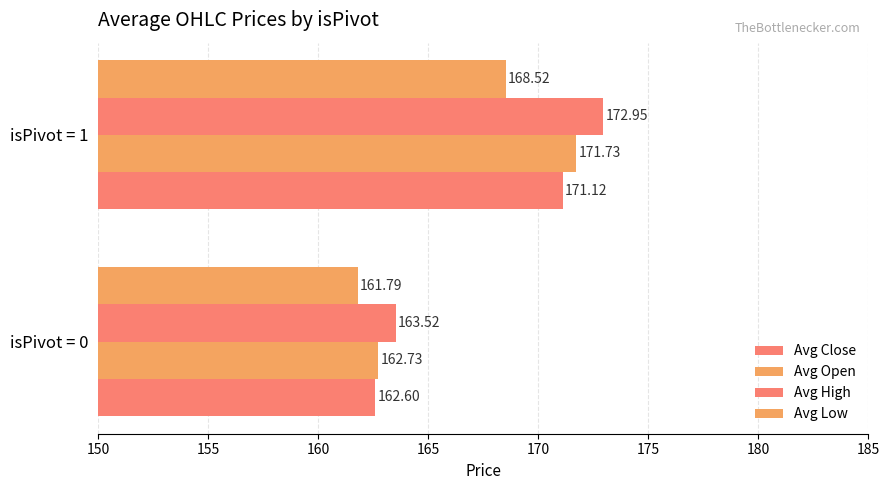

How many data points in Avg Low are less than 168?

1